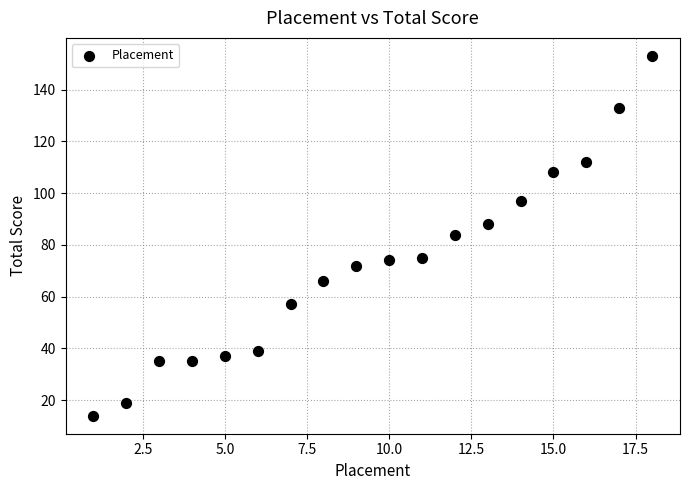

What is the range of X values (max minus min)?

17